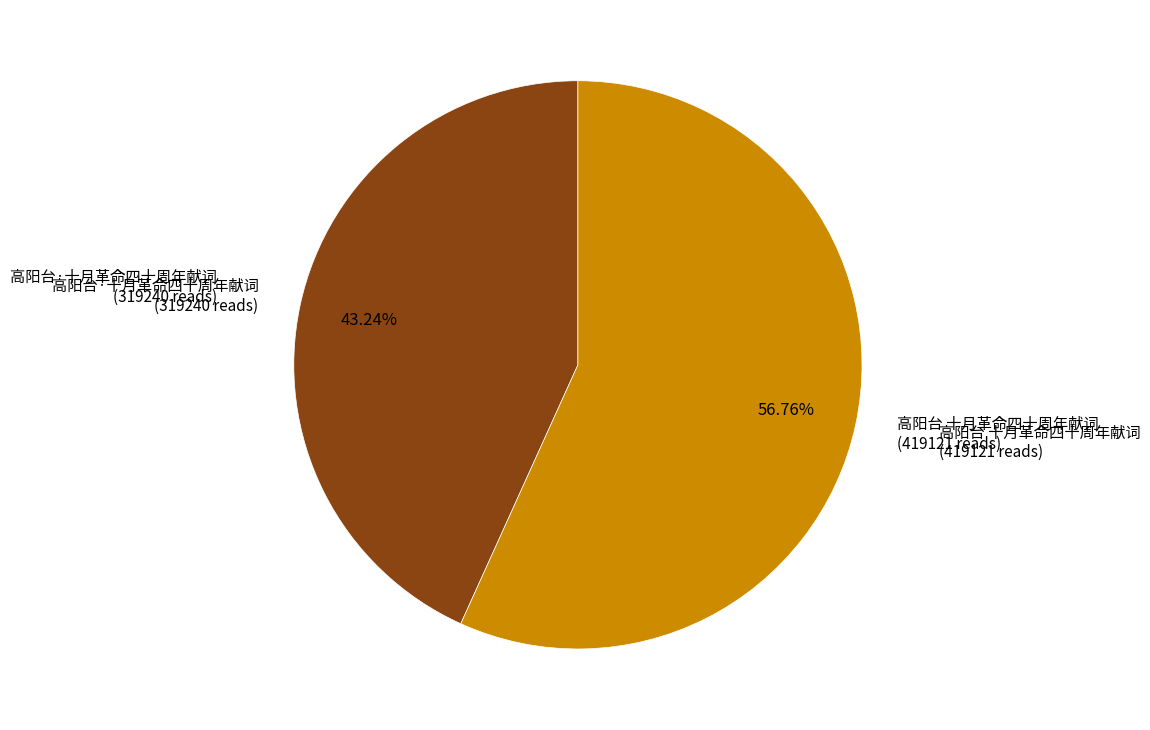

To the nearest percent, what is the difference between the largest and smallest slice percentages?

14%